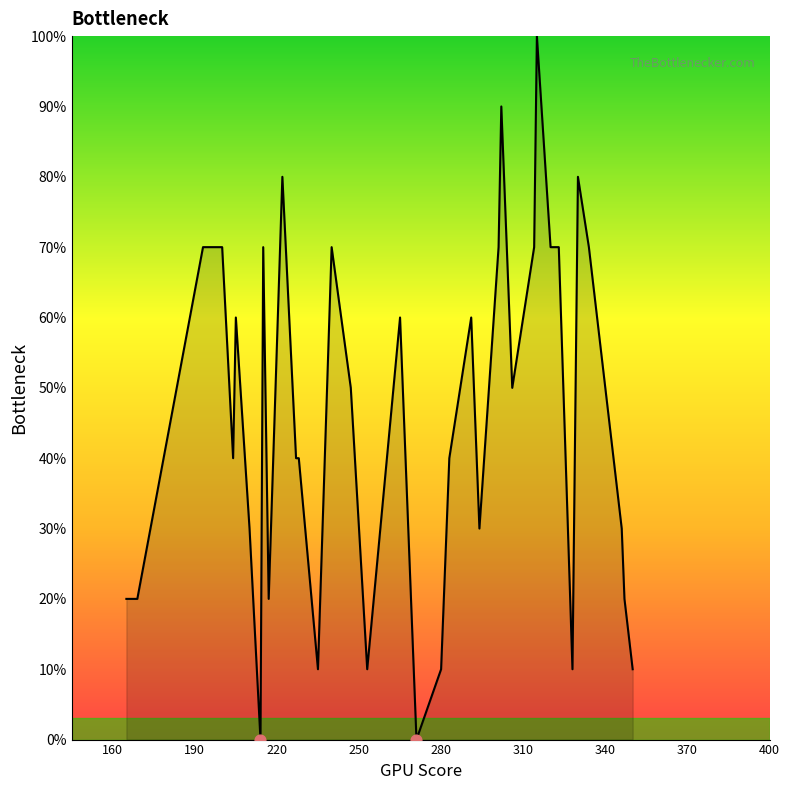

What is the difference between the maximum and minimum values?

100.0